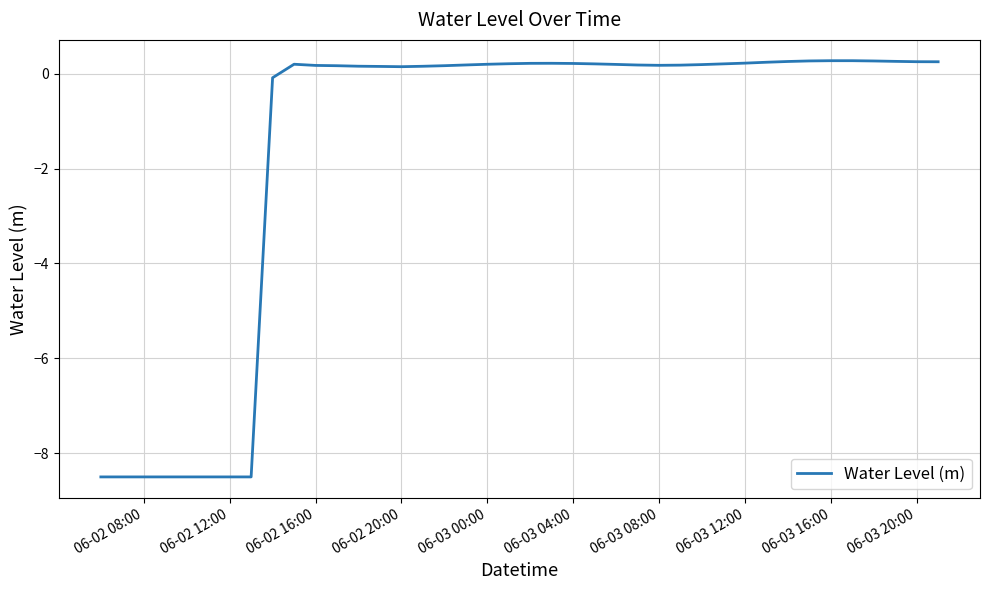

What is the difference between the maximum and minimum values?

8.8